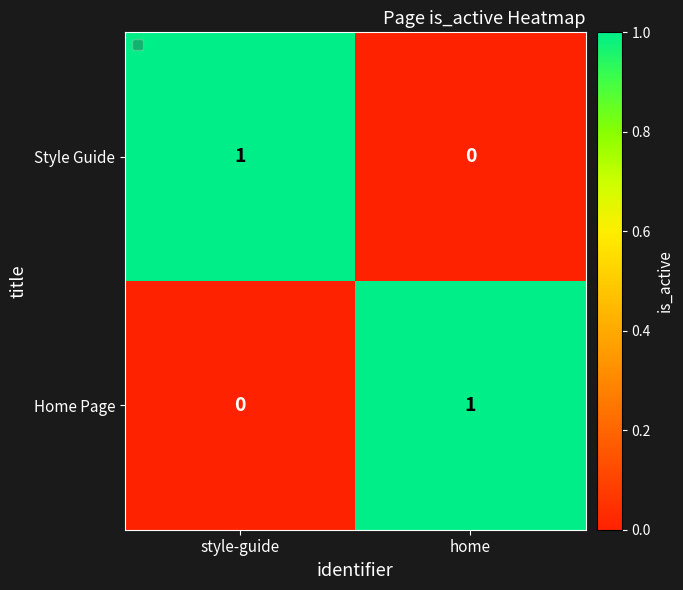

How many series are shown in this chart?

2